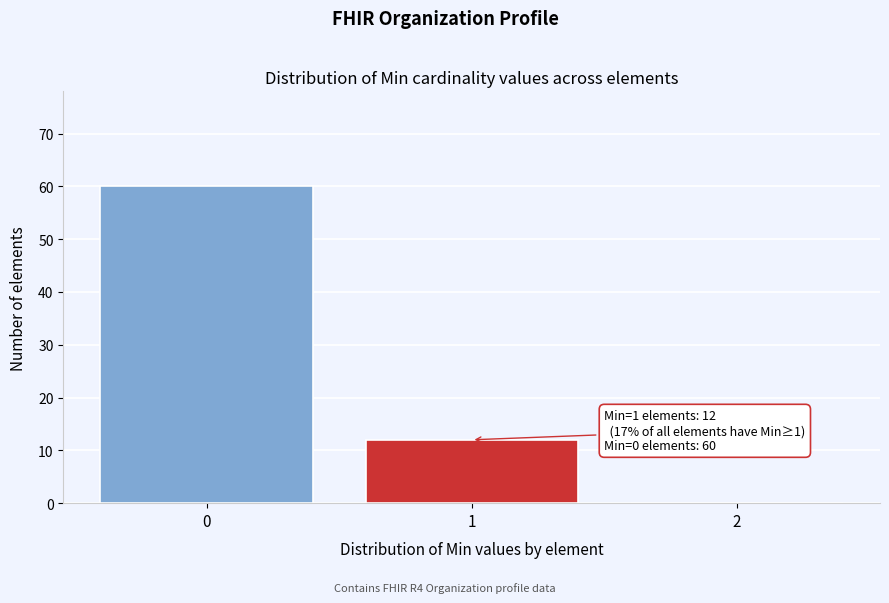

Reading right to left, list all the values displayed in this chart.

2=0	1=12	0=60